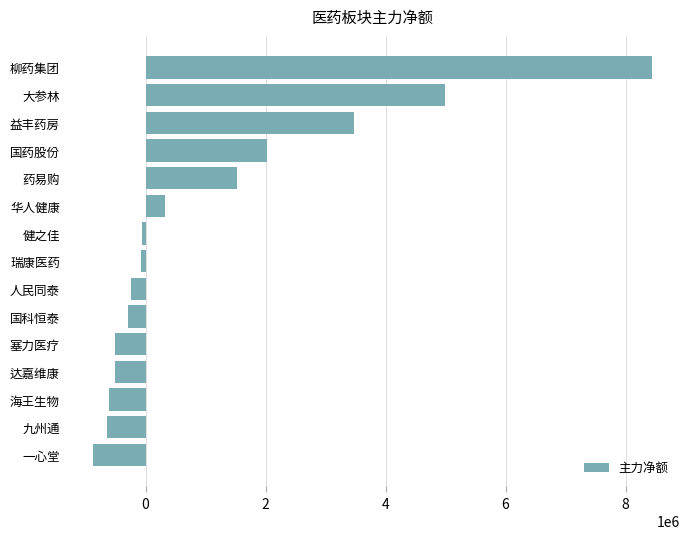

What value does the data have at 益丰药房?

3479984